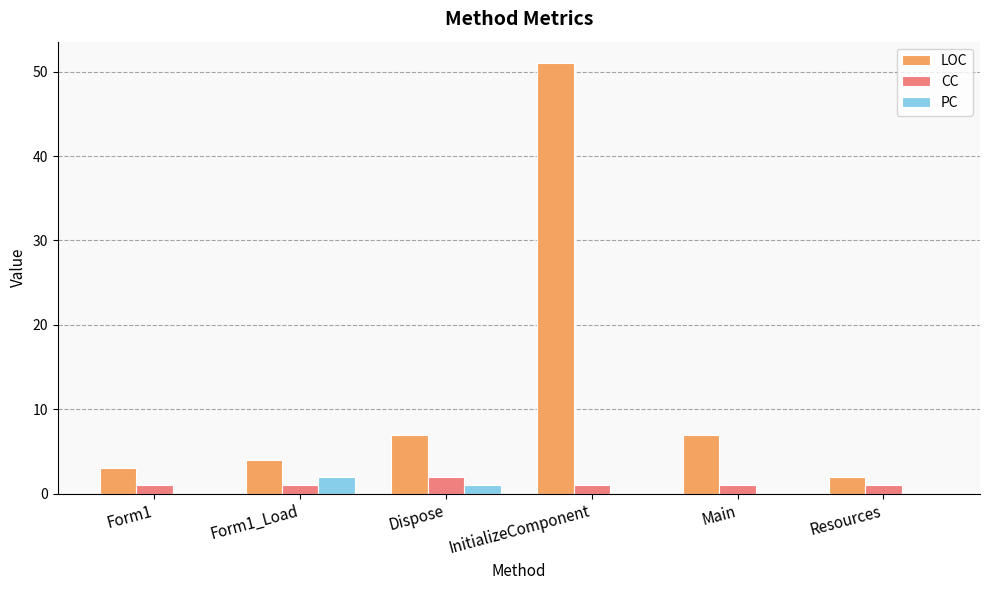

Reading left to right, extract all data points from this chart.

LOC: Form1=3	Form1_Load=4	Dispose=7	InitializeComponent=51	Main=7	Resources=2
CC: Form1=1	Form1_Load=1	Dispose=2	InitializeComponent=1	Main=1	Resources=1
PC: Form1=0	Form1_Load=2	Dispose=1	InitializeComponent=0	Main=0	Resources=0